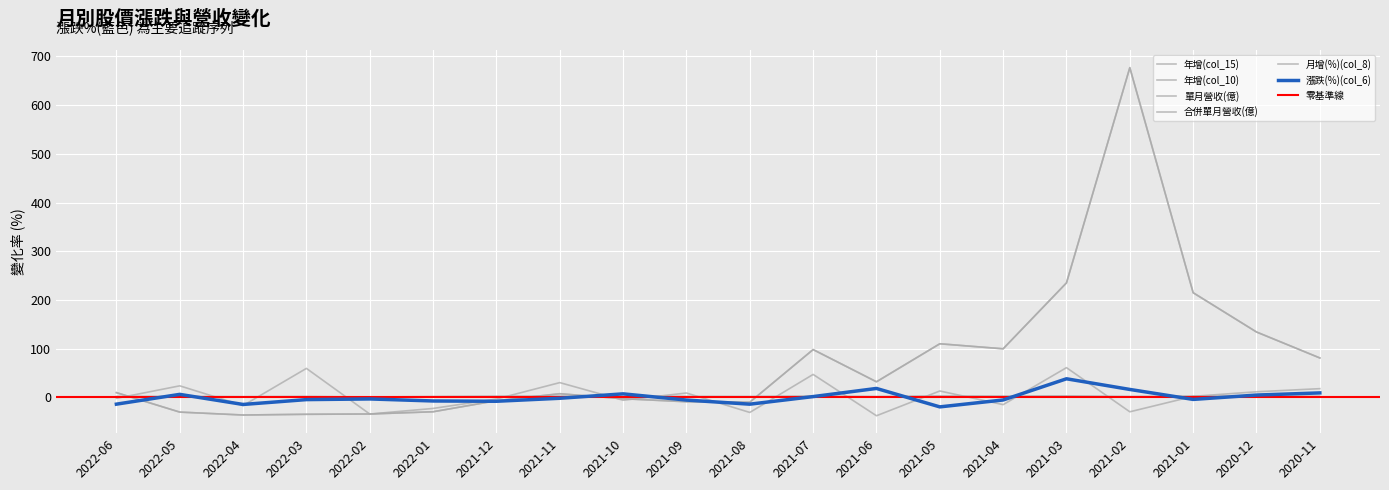

Which series has the widest spread of values?

年增(col_15)